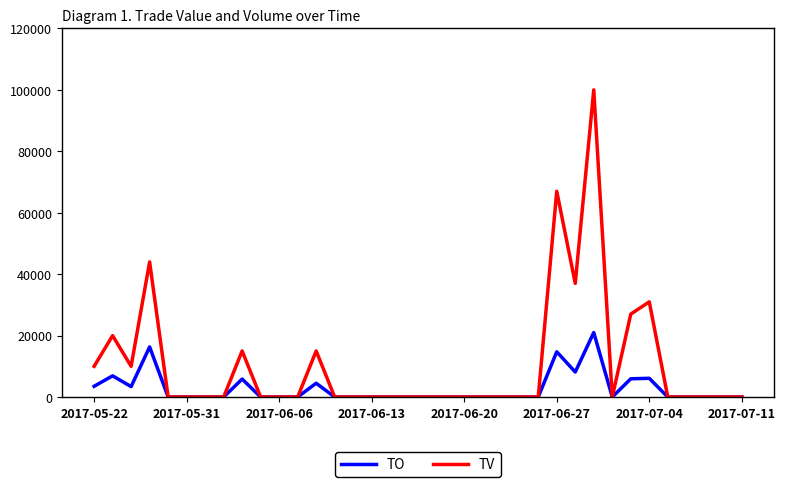

True or false: TV has more than 2 points higher than both neighbors.

True